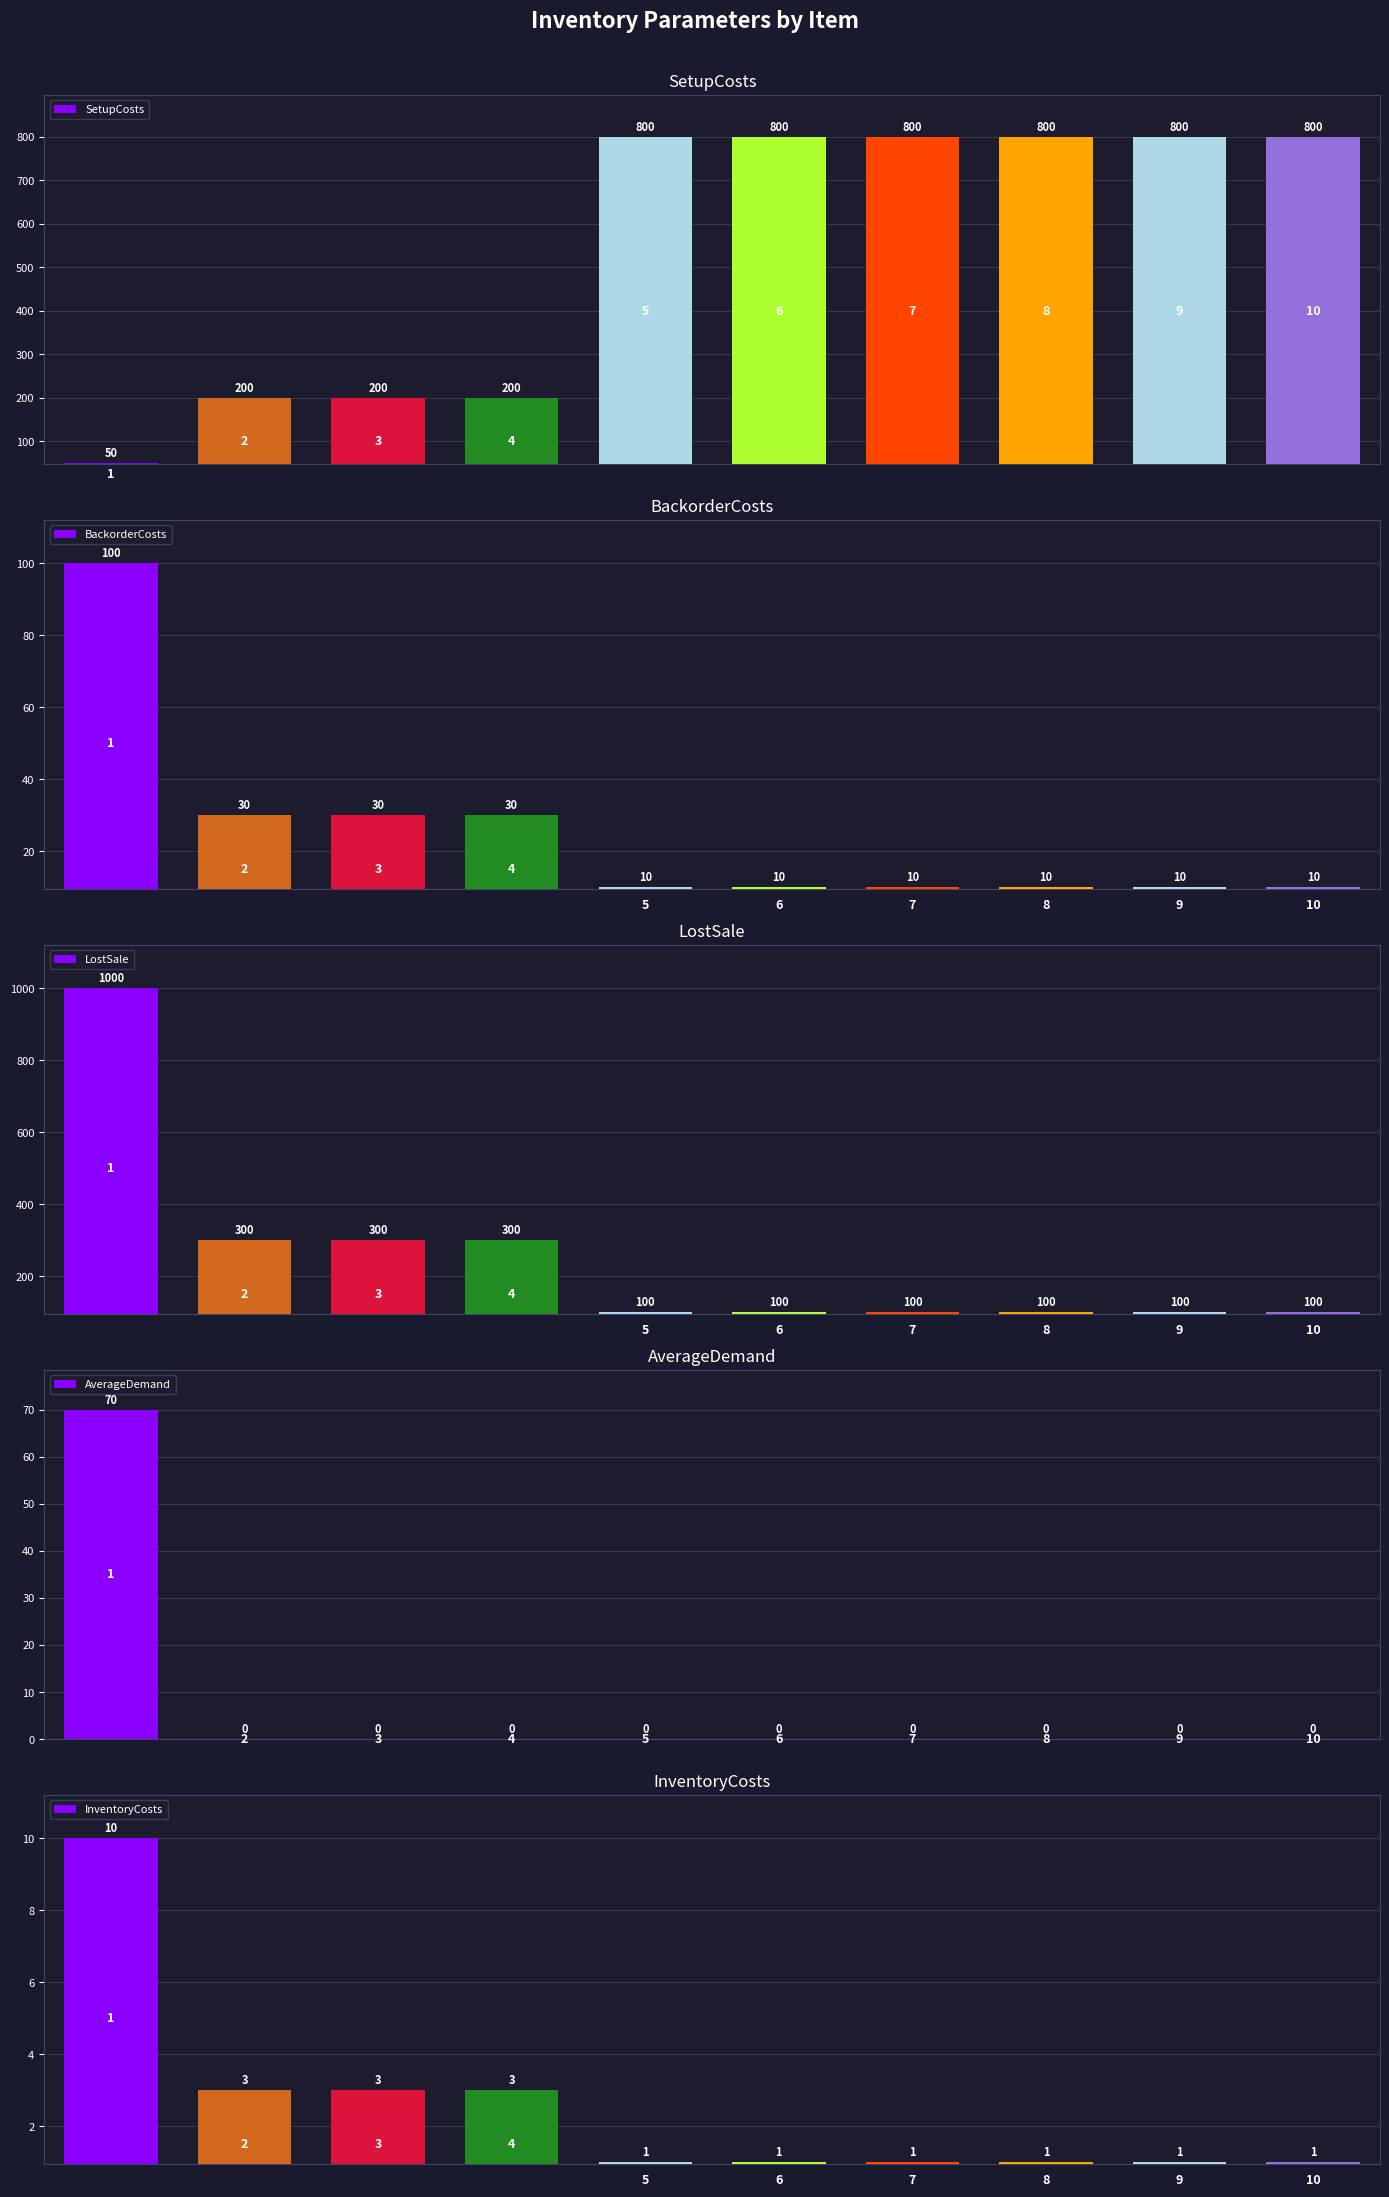

What is the sum of all LostSale values?

2500